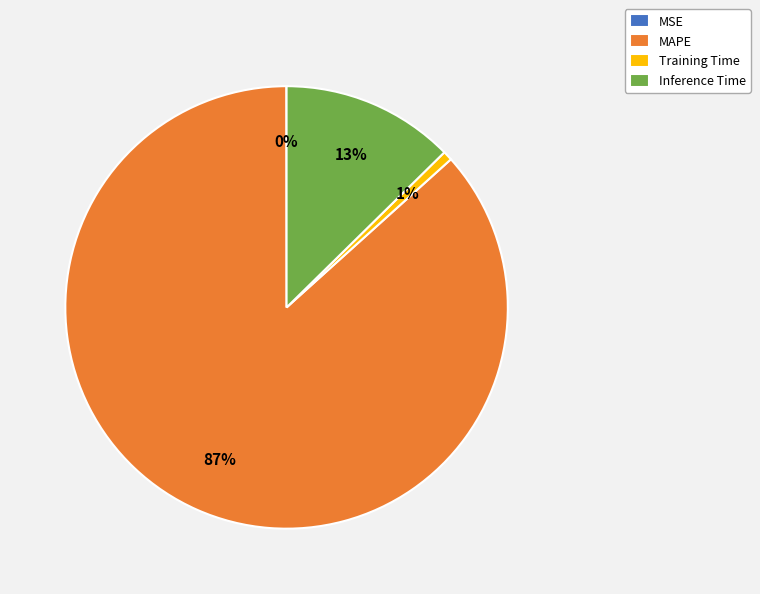

True or false: Training Time accounts for 11% of the total.

False